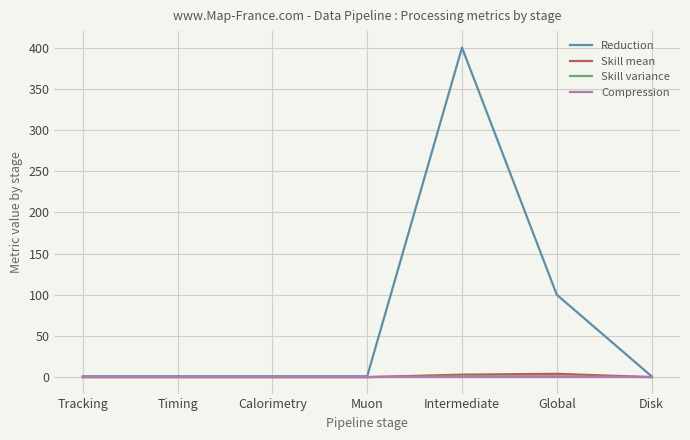

Which series has the largest range (max minus min)?

Reduction